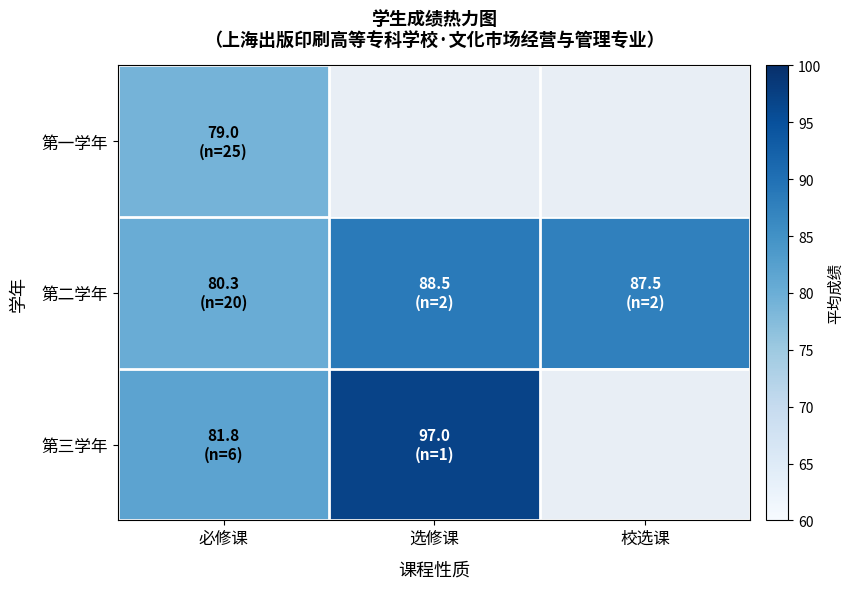

What is the minimum value shown in the chart?

79.0